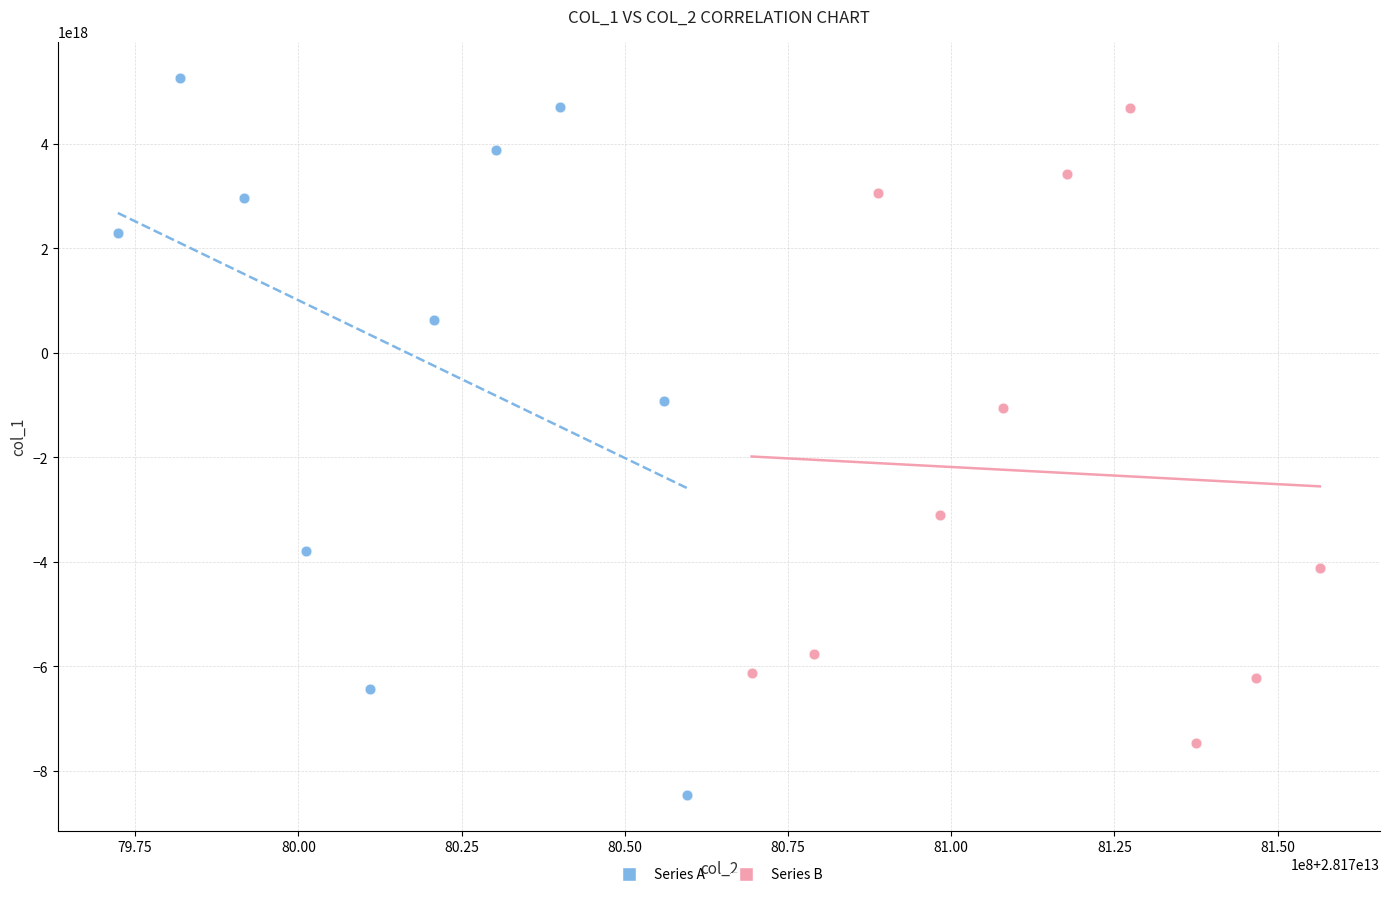

What are all the series names shown in the legend?

Series A, Series B